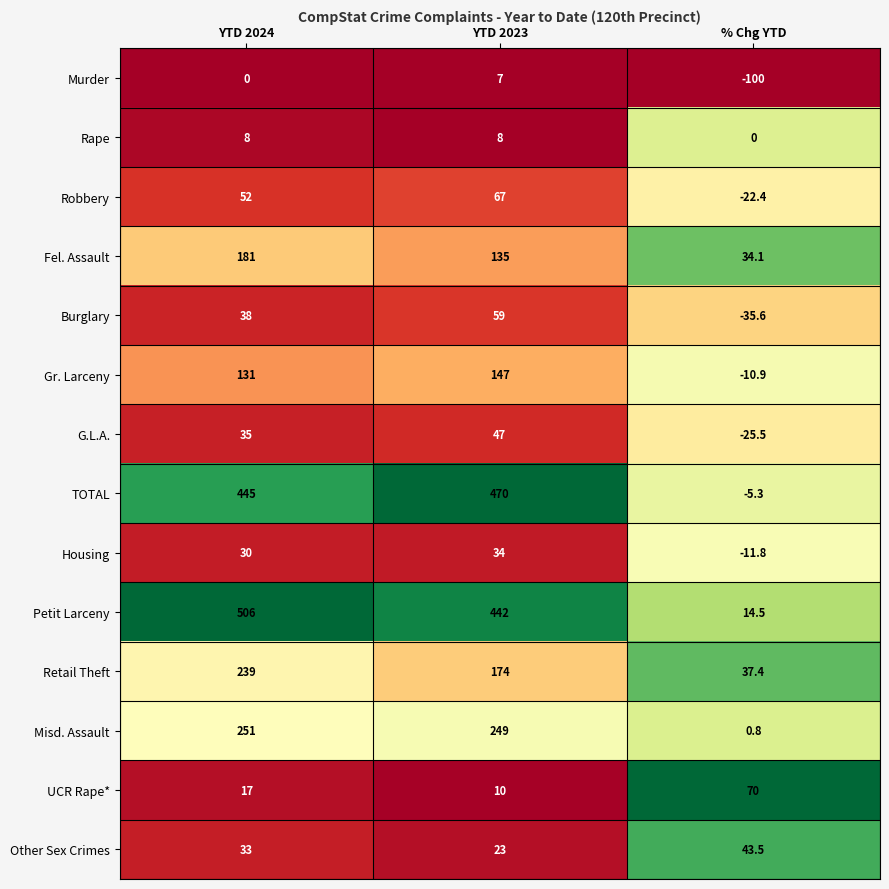

The UCR Rape* series shows 10.0 at YTD 2023. True or false?

True